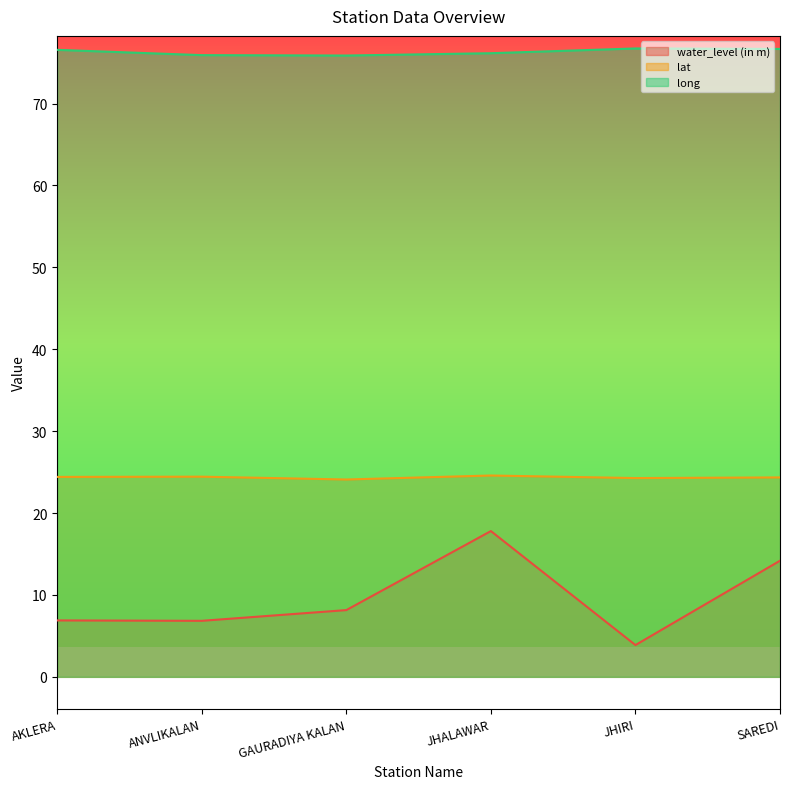

What is the difference between the lat values at JHALAWAR and ANVLIKALAN?

0.1